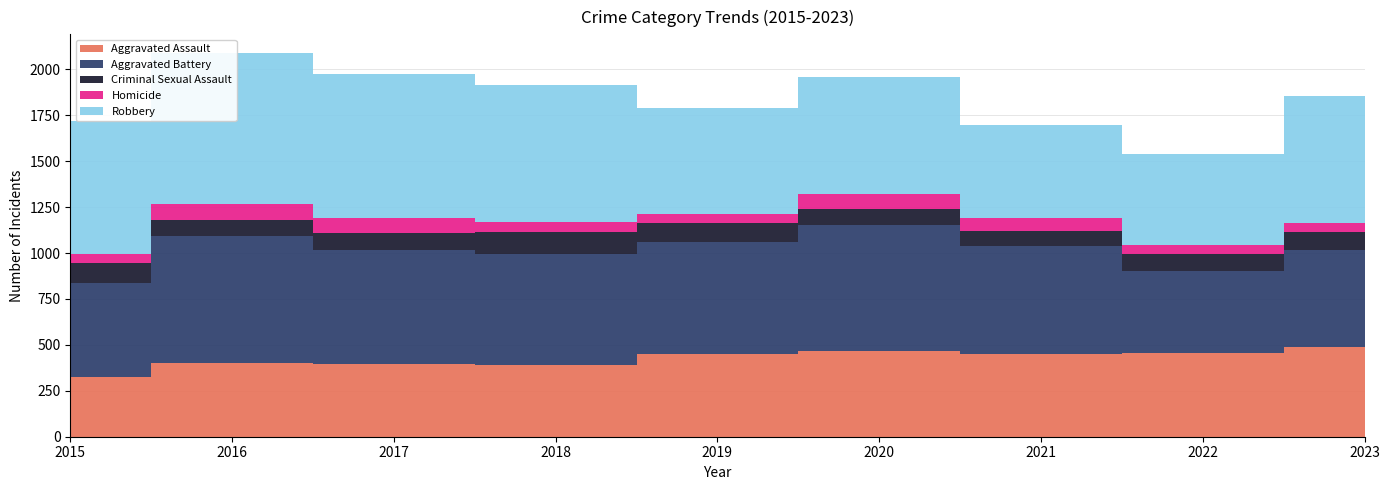

Reading right to left, list all the values displayed in this chart.

Aggravated Assault: 488	458	452	466	452	392	396	402	323
Aggravated Battery: 529	446	587	686	608	600	623	691	515
Criminal Sexual Assault: 97	93	81	89	102	123	91	87	105
Homicide: 48	49	69	81	53	56	82	87	50
Robbery: 690	495	506	637	577	741	780	819	726